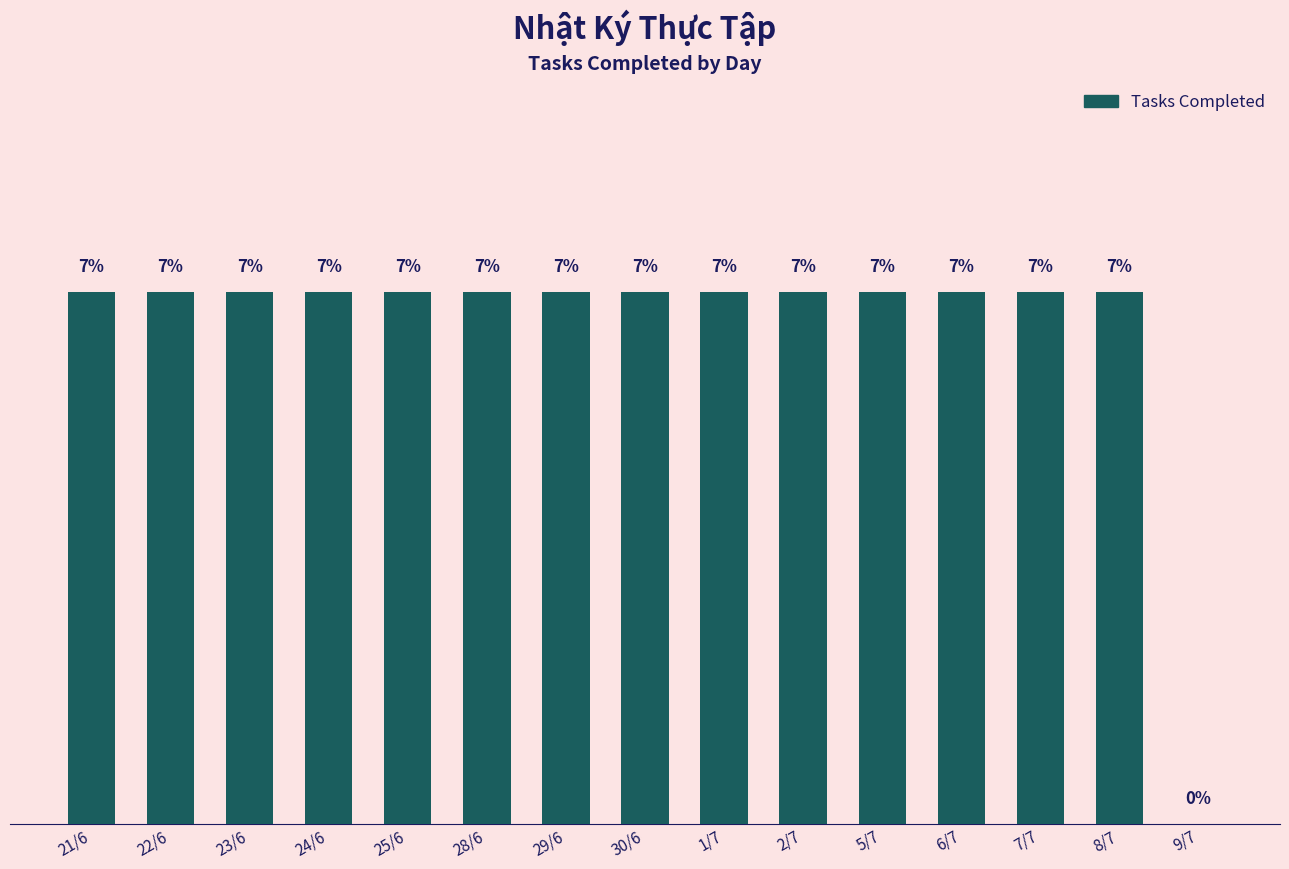

Are the bars horizontal?

No